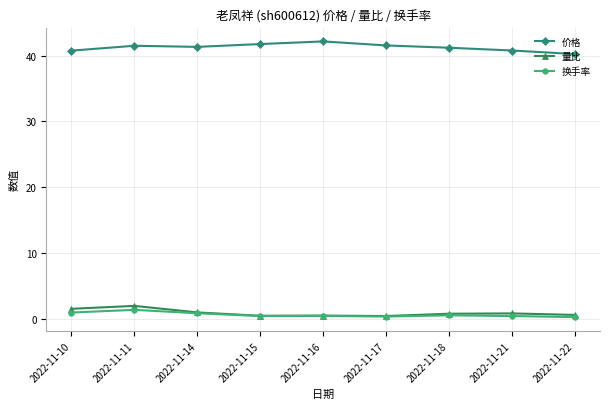

True or false: 价格 has more than 1 interior local peaks.

True